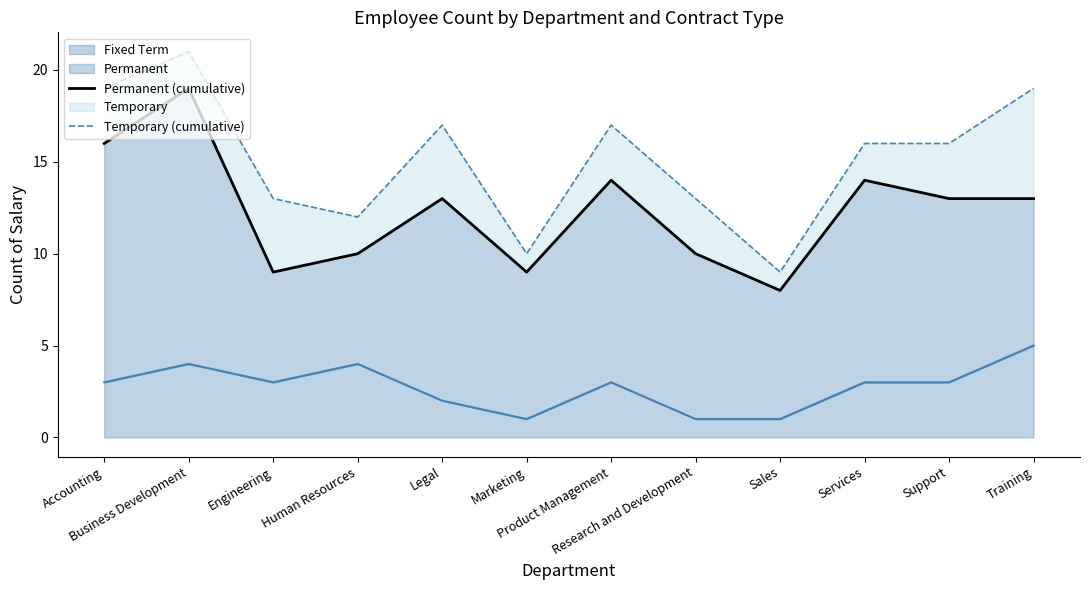

Rank the categories by Permanent (cumulative) value from lowest to highest.

Sales, Engineering, Marketing, Human Resources, Research and Development, Legal, Support, Training, Product Management, Services, Accounting, Business Development